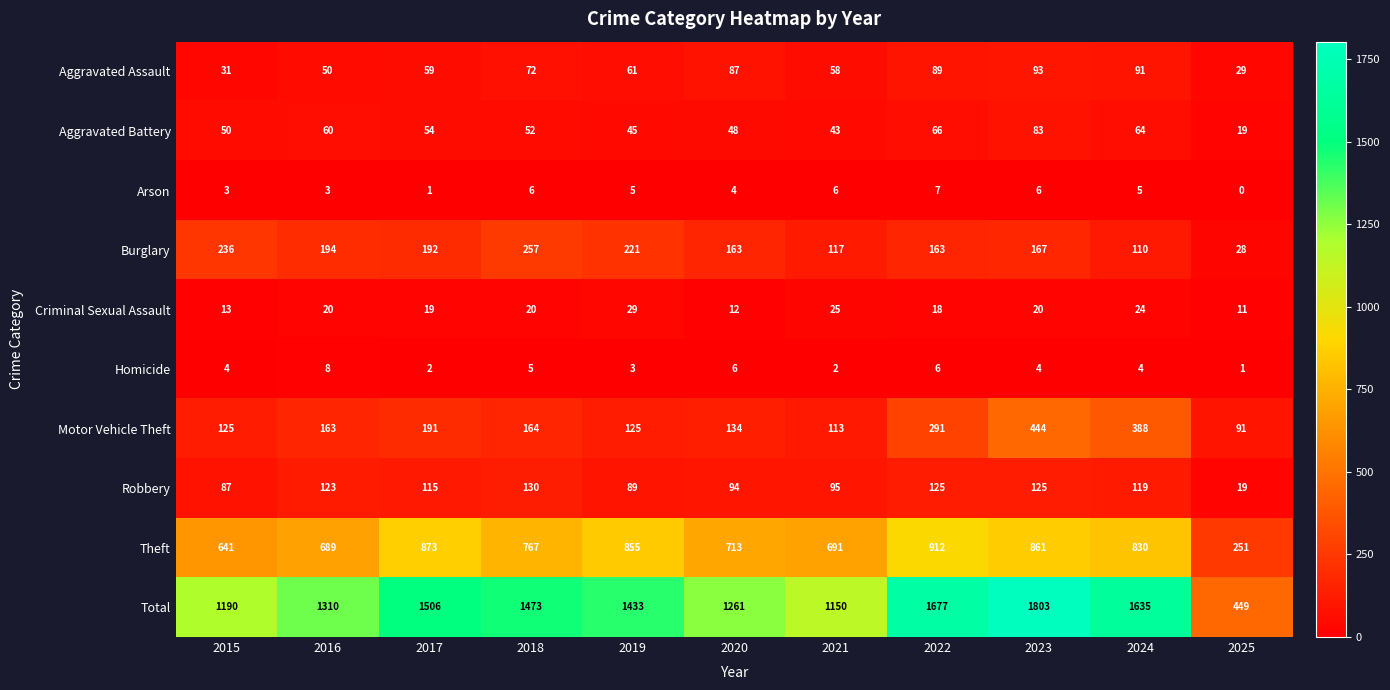

What is the sum of the Theft values at 2021 and 2023?

1552